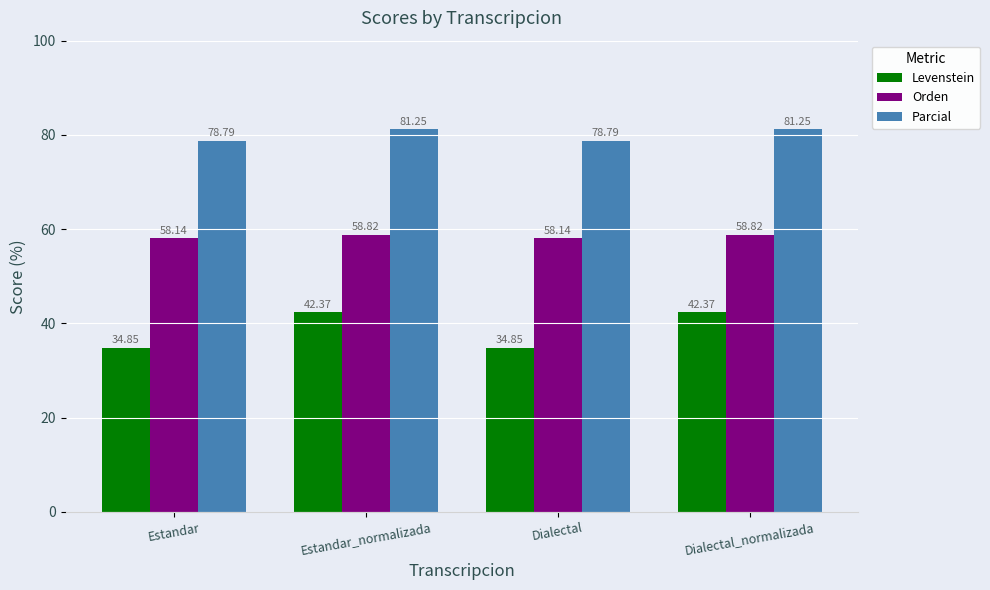

Where does the Levenstein series first go above 42?

Estandar_normalizada